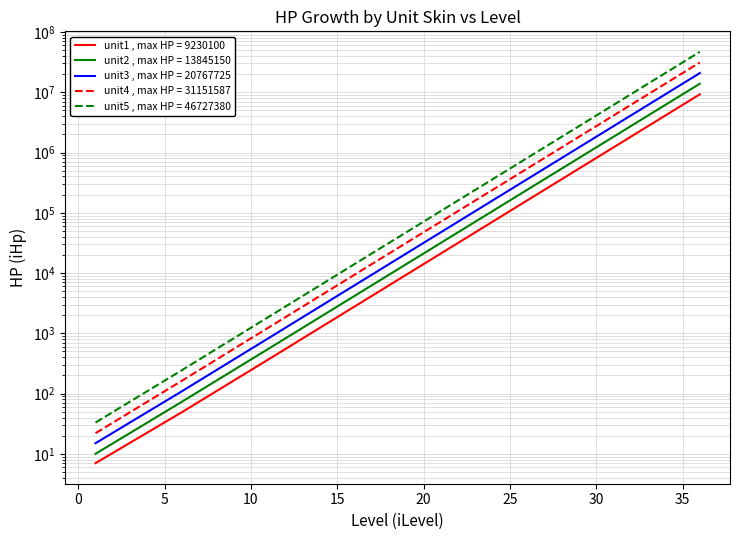

Is the value of unit5 at 16 greater than the value of unit3 at 16?

Yes